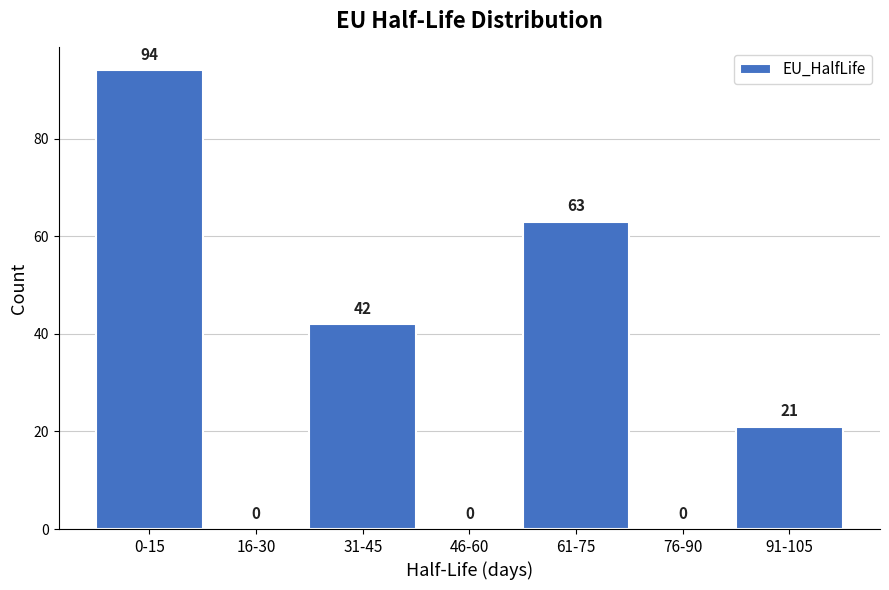

Reading left to right, extract all data points from this chart.

0-15=94	16-30=0	31-45=42	46-60=0	61-75=63	76-90=0	91-105=21